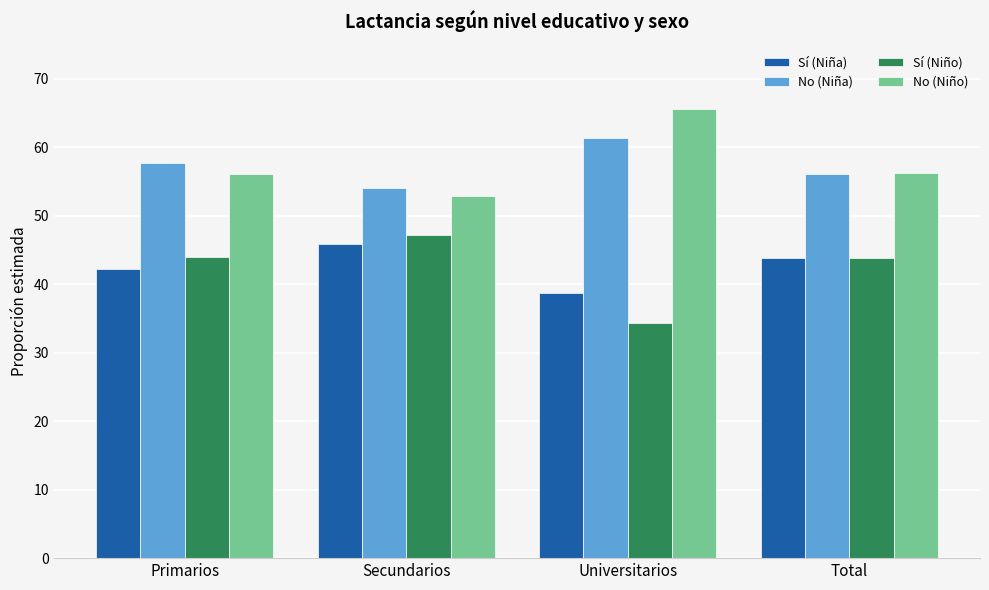

The value of No (Niño) at Universitarios is 65.6. True or false?

True